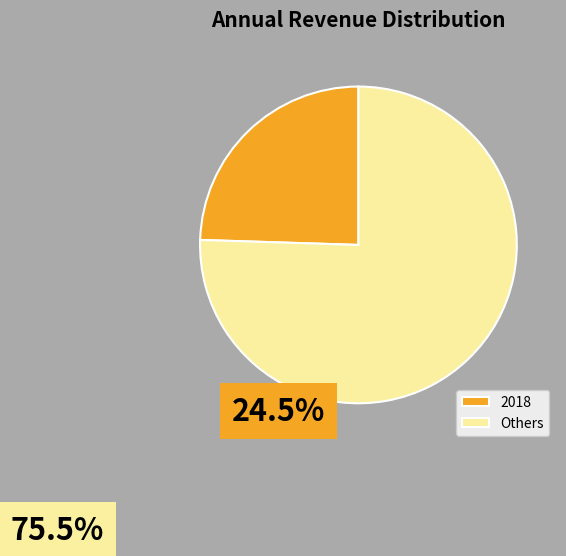

What is the ratio of the value at Others to the value at 2018?

3.1